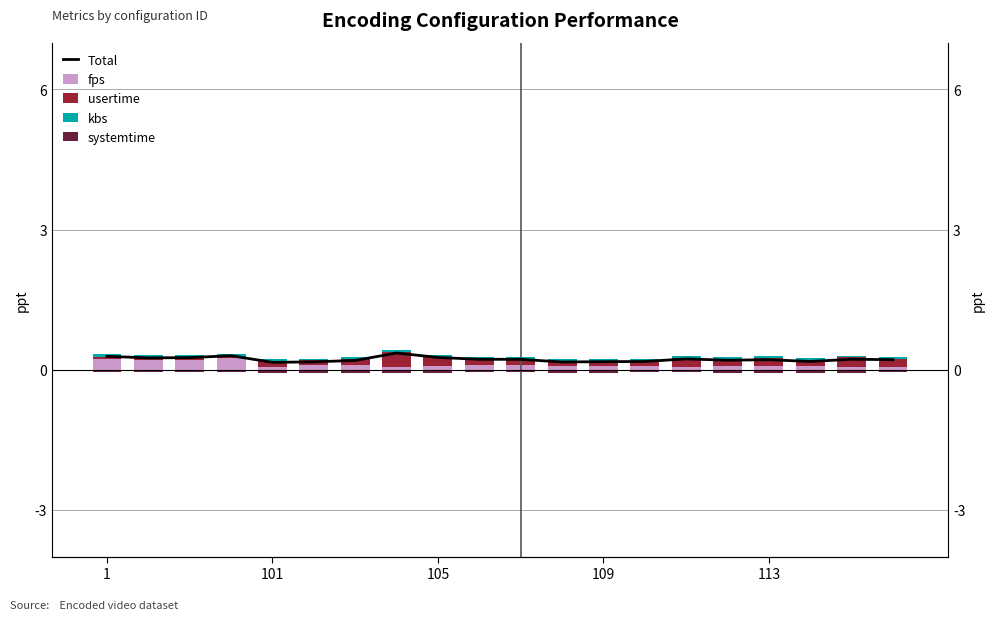

What is the spread (max minus min) of values at 15?

0.3